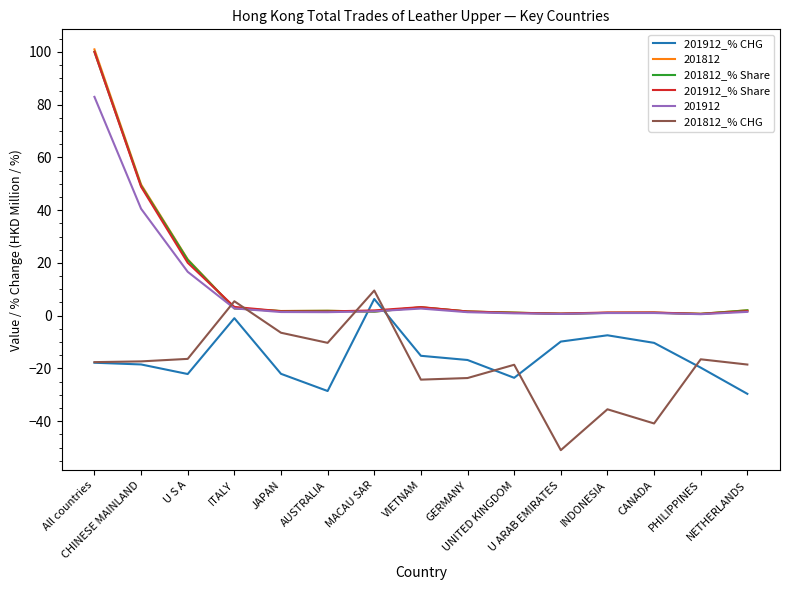

Which series has the widest spread of values?

201812